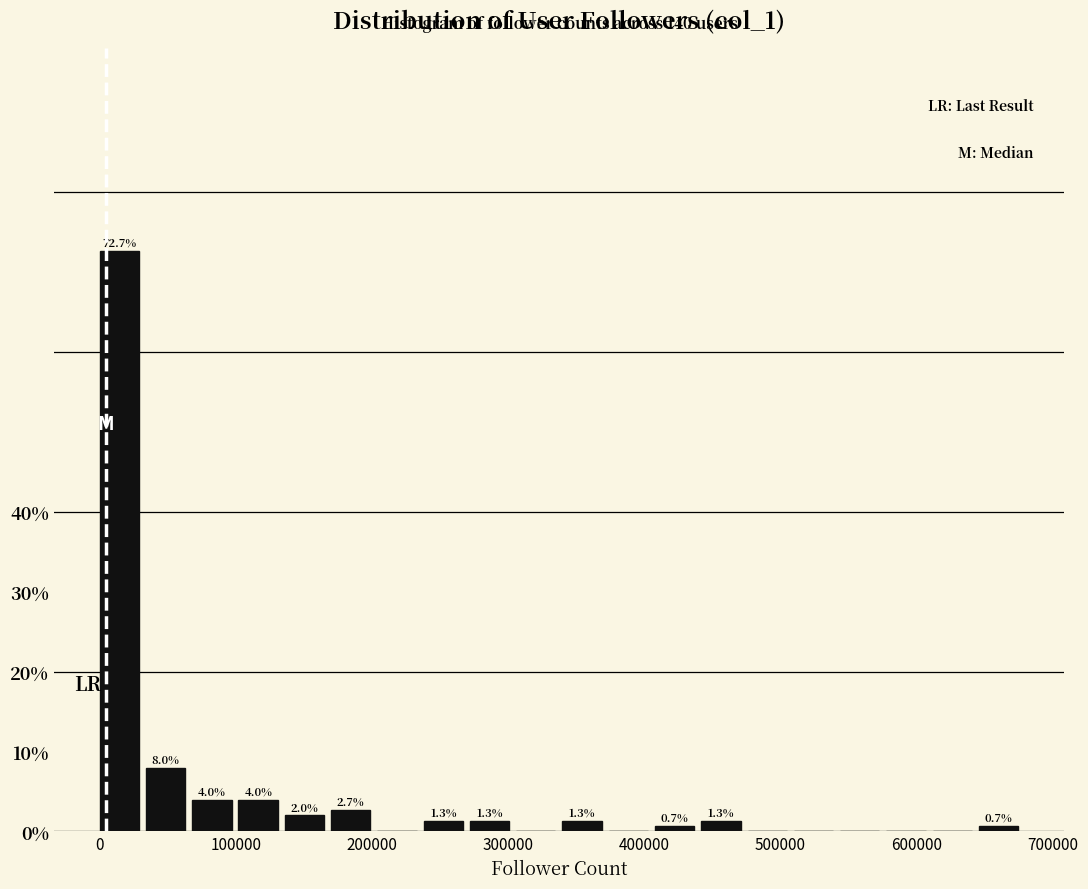

Read against the x-axis, roughly where is the centre of the tallest bar?

10000